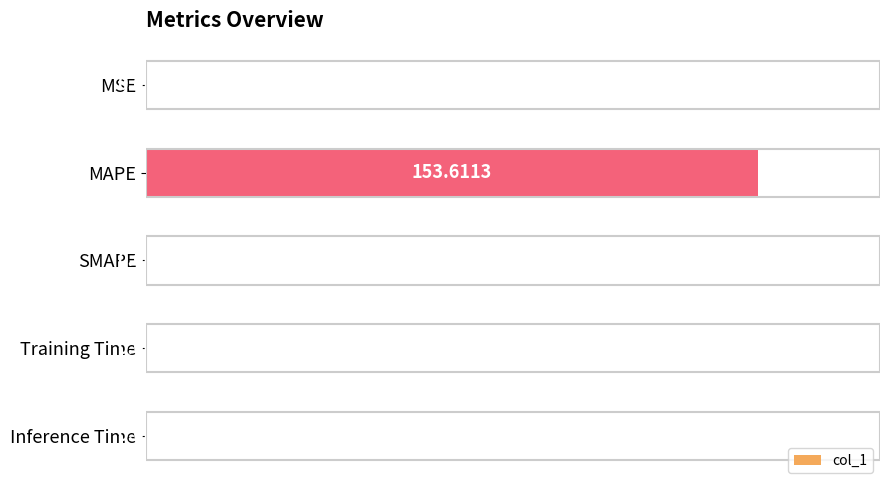

Between Training Time and MSE, which is larger?

MSE